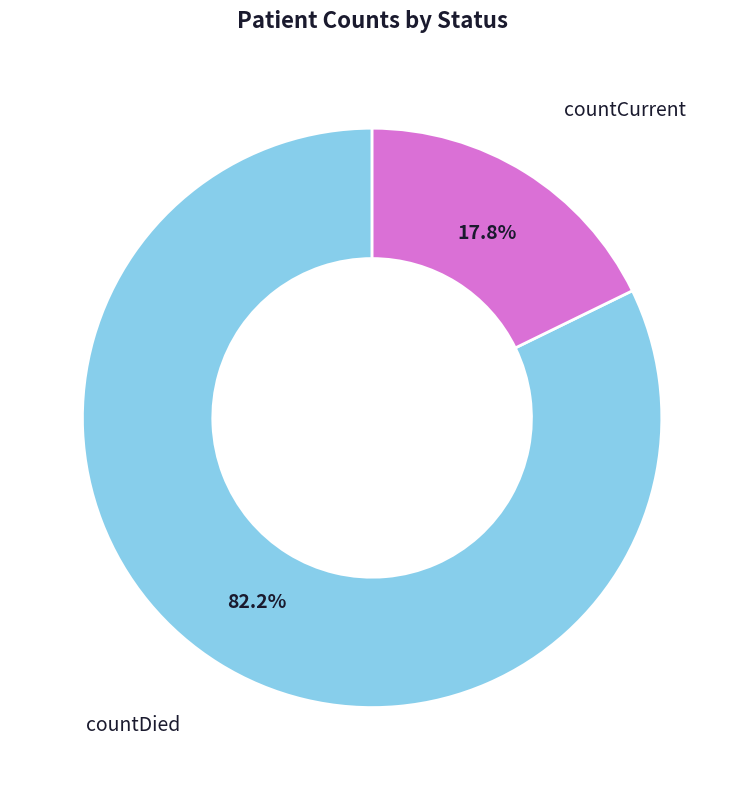

Between countDied and countCurrent, which is larger?

countDied